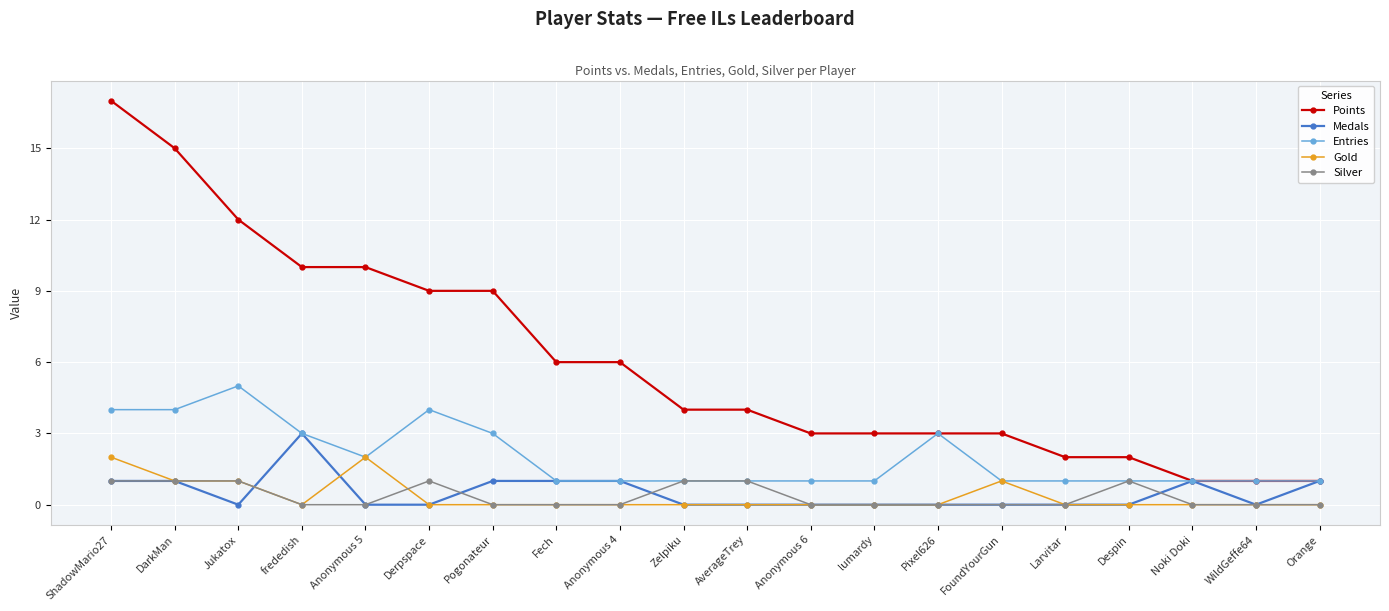

Count the number of data series in this chart.

5